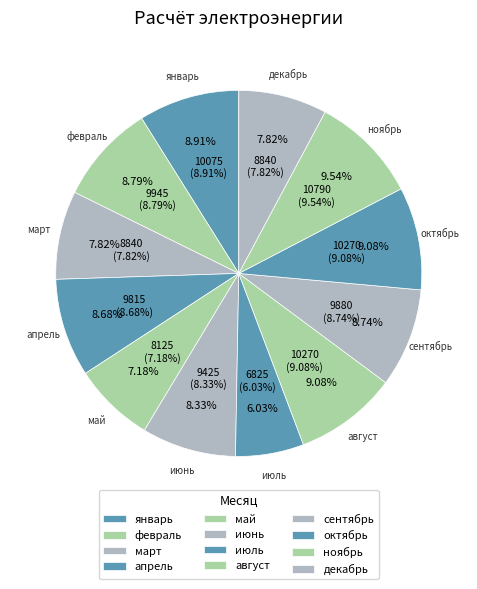

Which category has the smallest portion of the pie?

июль